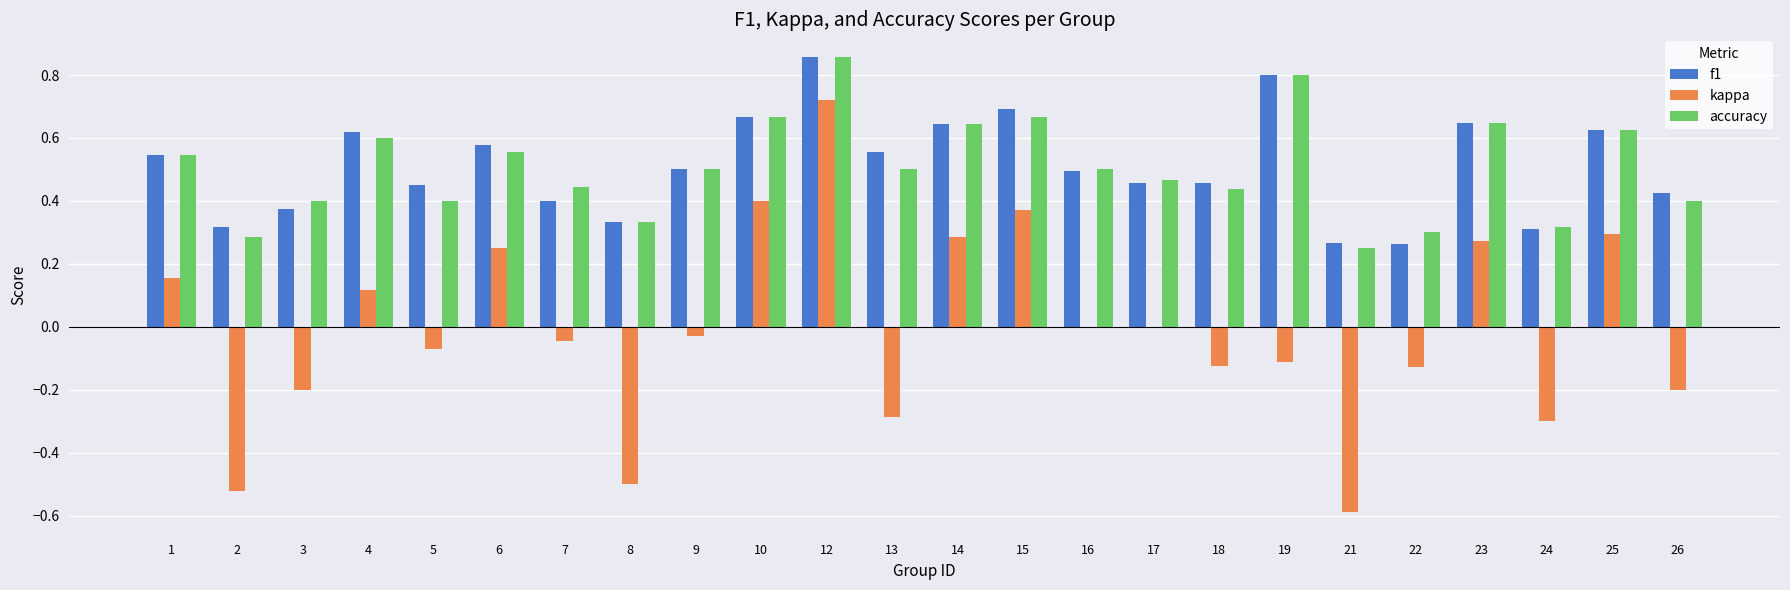

How many groups of bars are there?

24